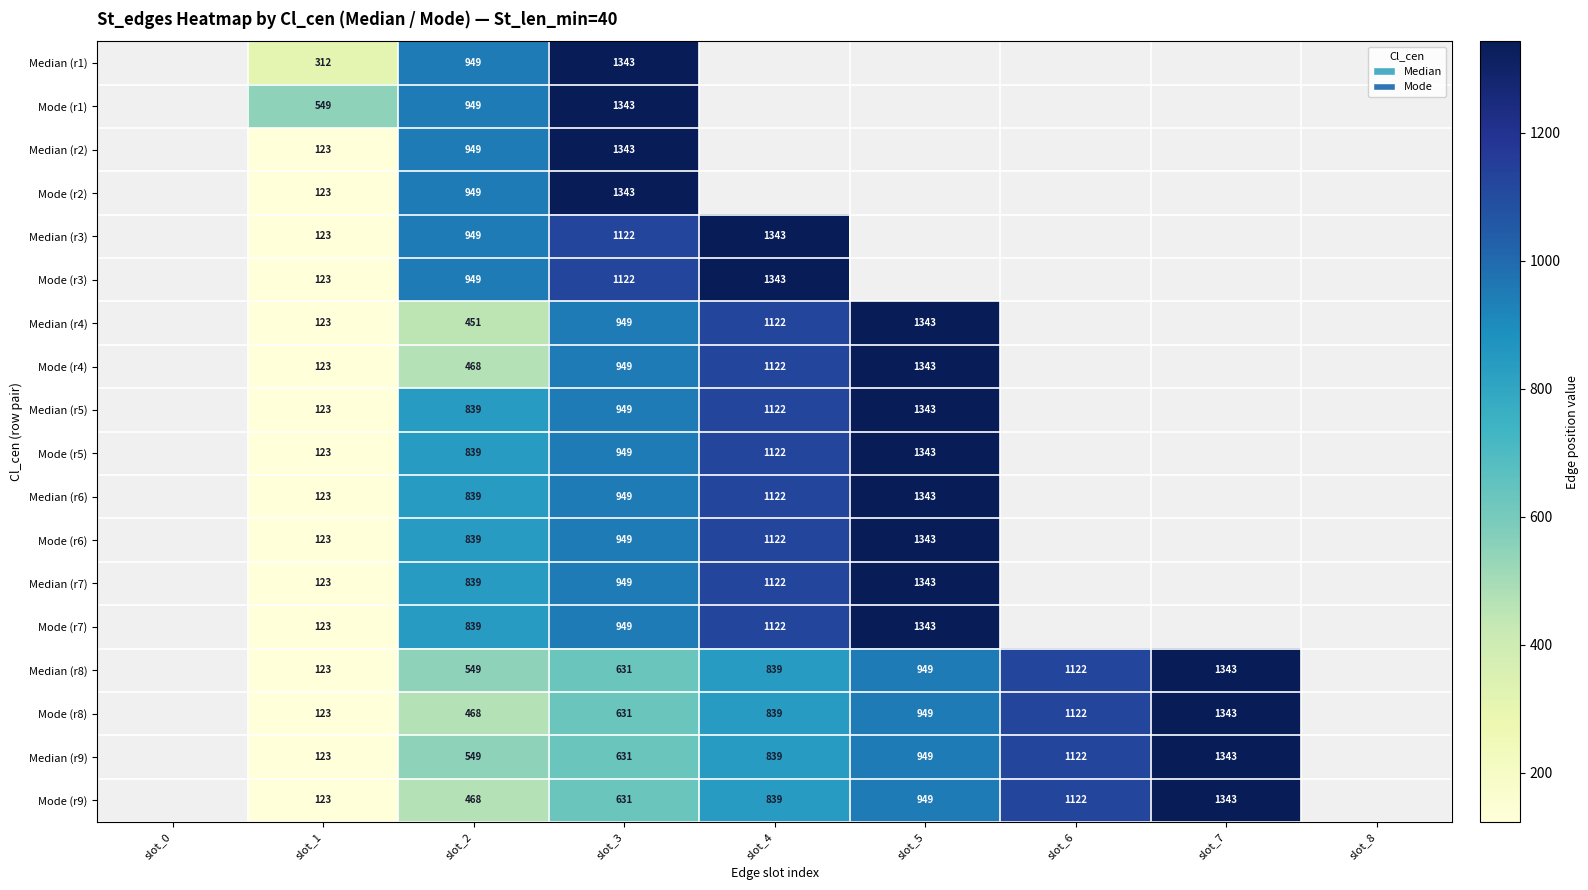

Which label corresponds to the smallest value in the chart?

slot_1